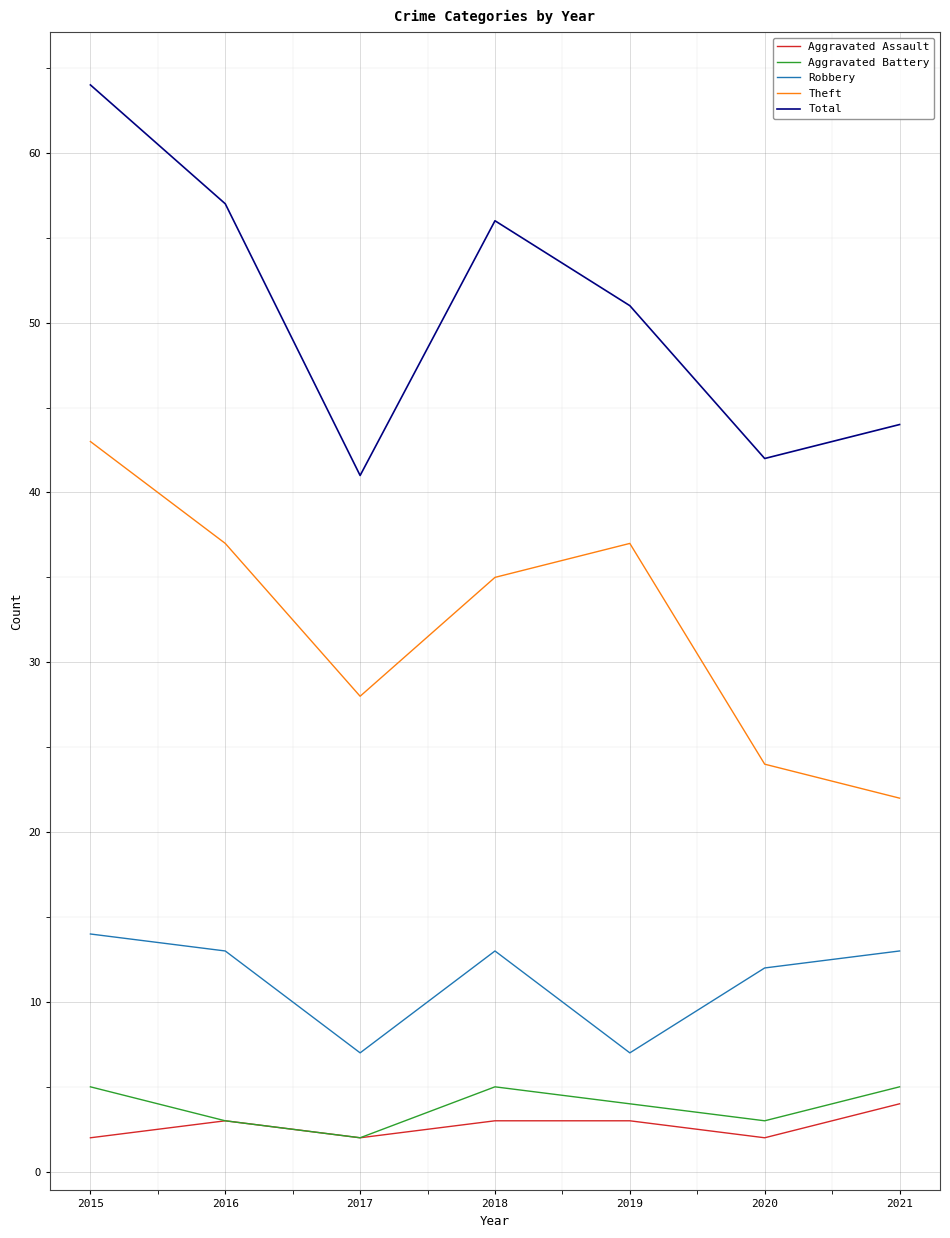

What is the difference between the highest and lowest values at 2021?

40